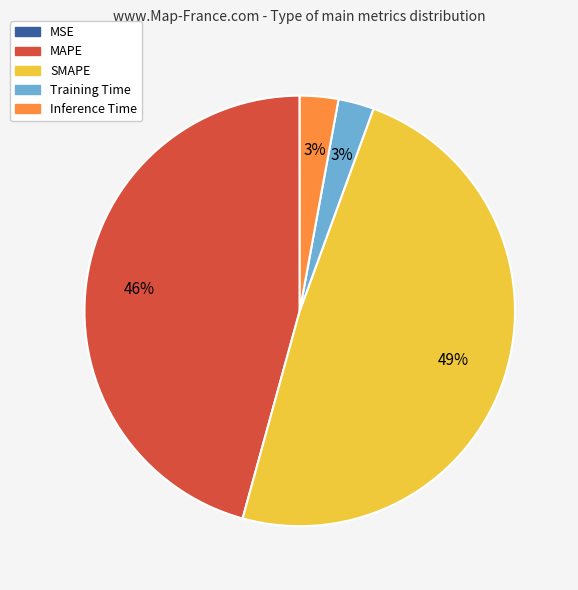

Is it true that Training Time is 3% of the pie?

True